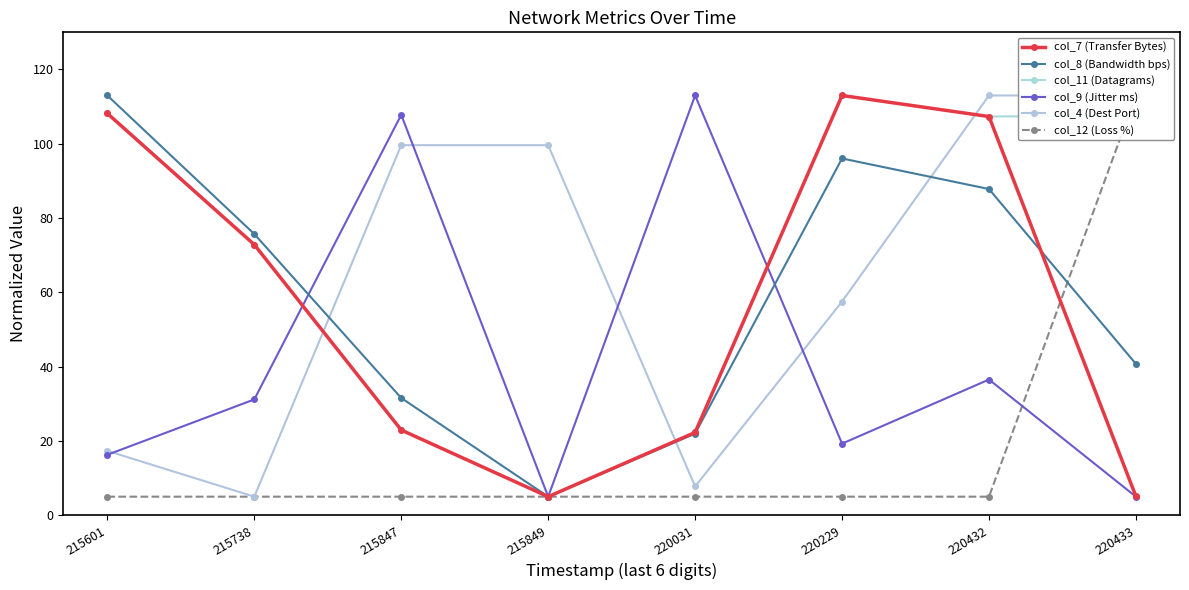

Where does the col_4 (Dest Port) series first go above 99?

215847